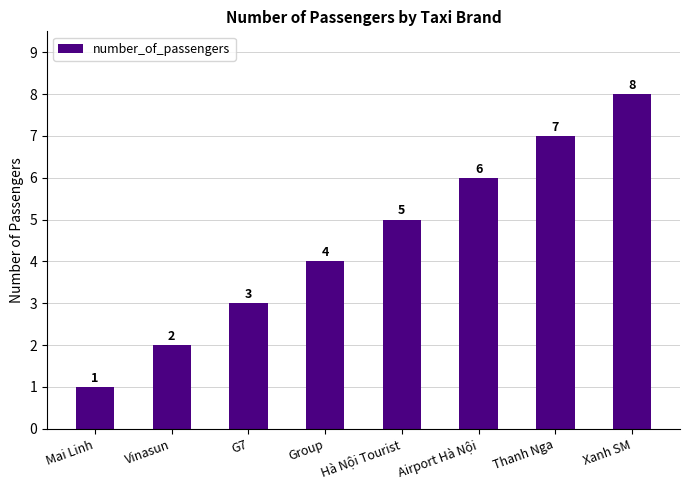

Reading left to right, transcribe all the data shown in this chart.

1	2	3	4	5	6	7	8